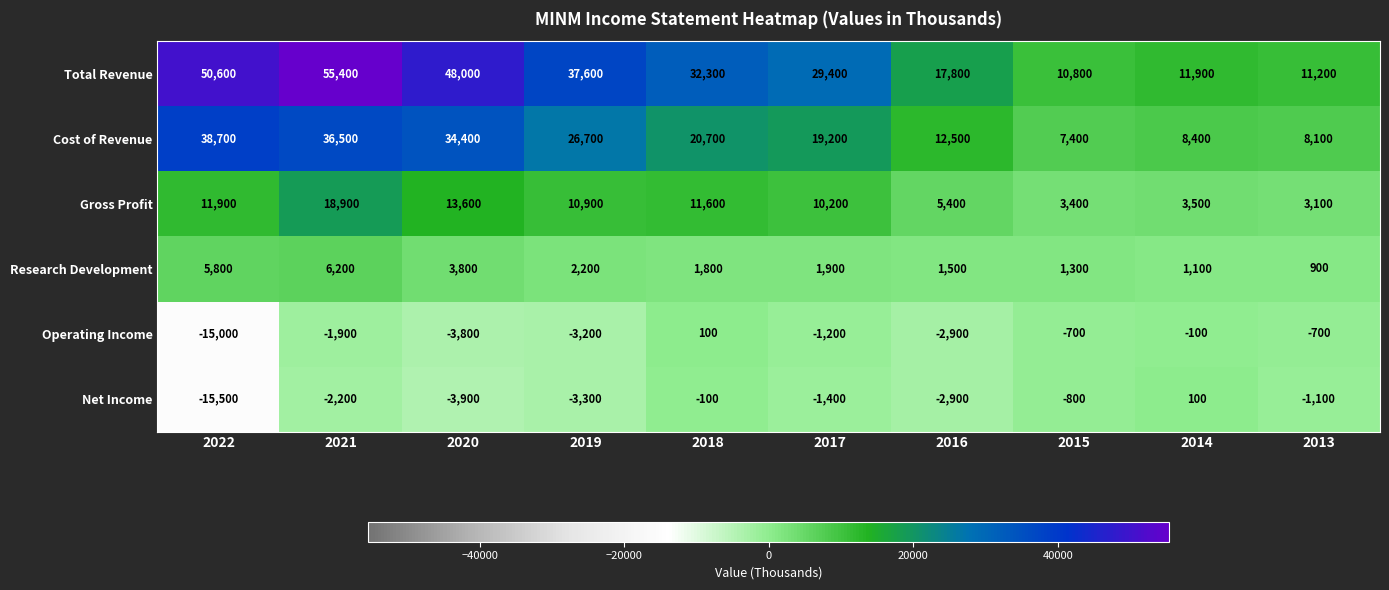

Read the Total Revenue value at 2016, to the nearest 100.

17800